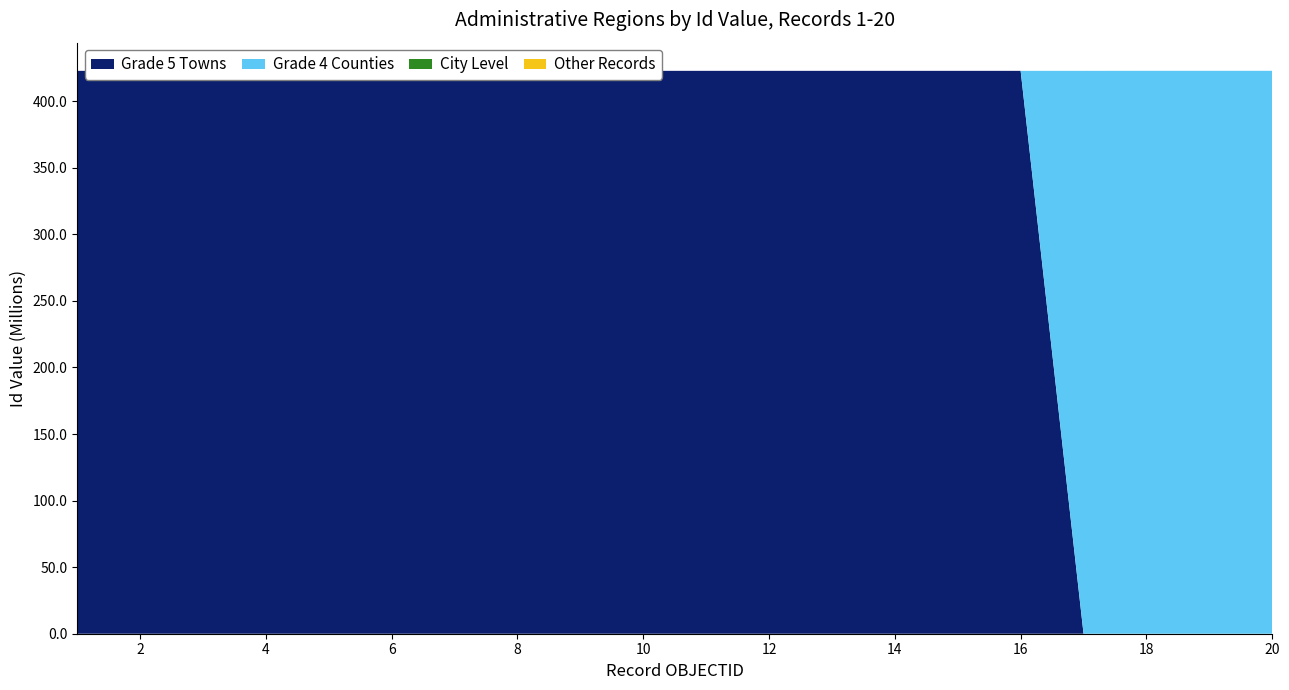

Reading left to right, extract all data points from this chart.

Grade 5 Towns: 422801003	422801001	422801100	422801205	422801103	422801101	422801200	422801203	422801201	422801202	422801102	422801206	422801207	422801209	422801208	422801002	0	0	0	0
Grade 4 Counties: 0	0	0	0	0	0	0	0	0	0	0	0	0	0	0	0	422802000	422826000	422827000	422825000
City Level: 0	0	0	0	0	0	0	0	0	0	0	0	0	0	0	0	0	0	0	0
Other Records: 0	0	0	0	0	0	0	0	0	0	0	0	0	0	0	0	0	0	0	0